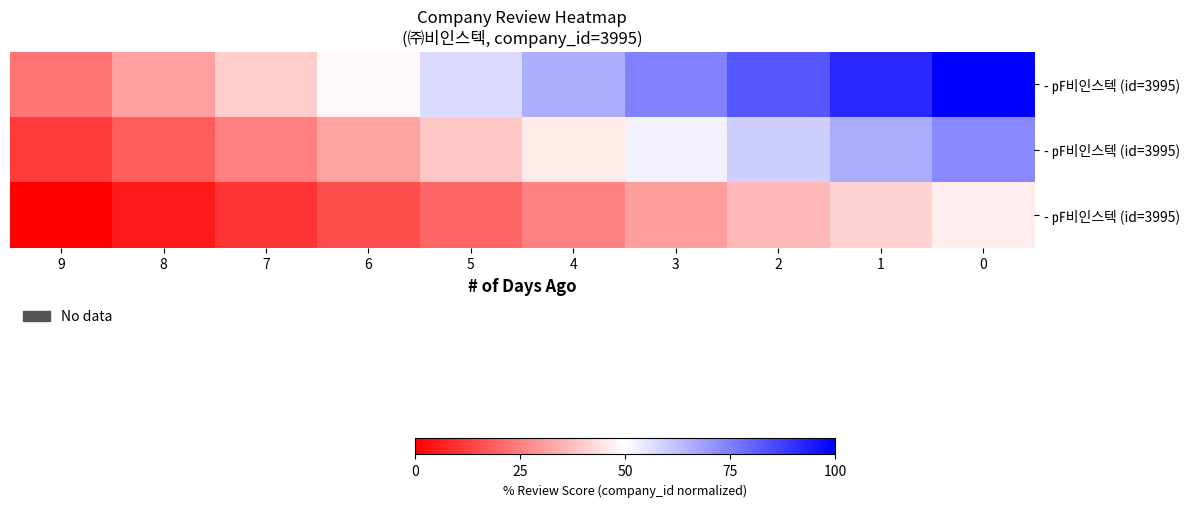

What is the maximum value shown in the chart?

100.0